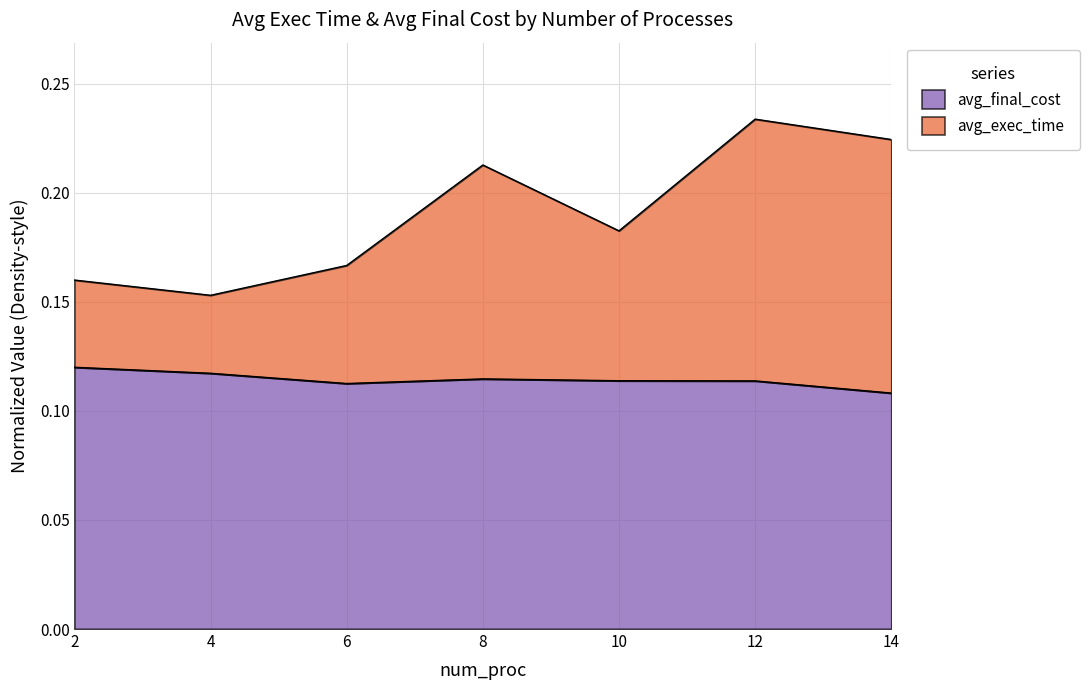

True or false: avg_exec_time and avg_final_cost intersect in this chart.

False